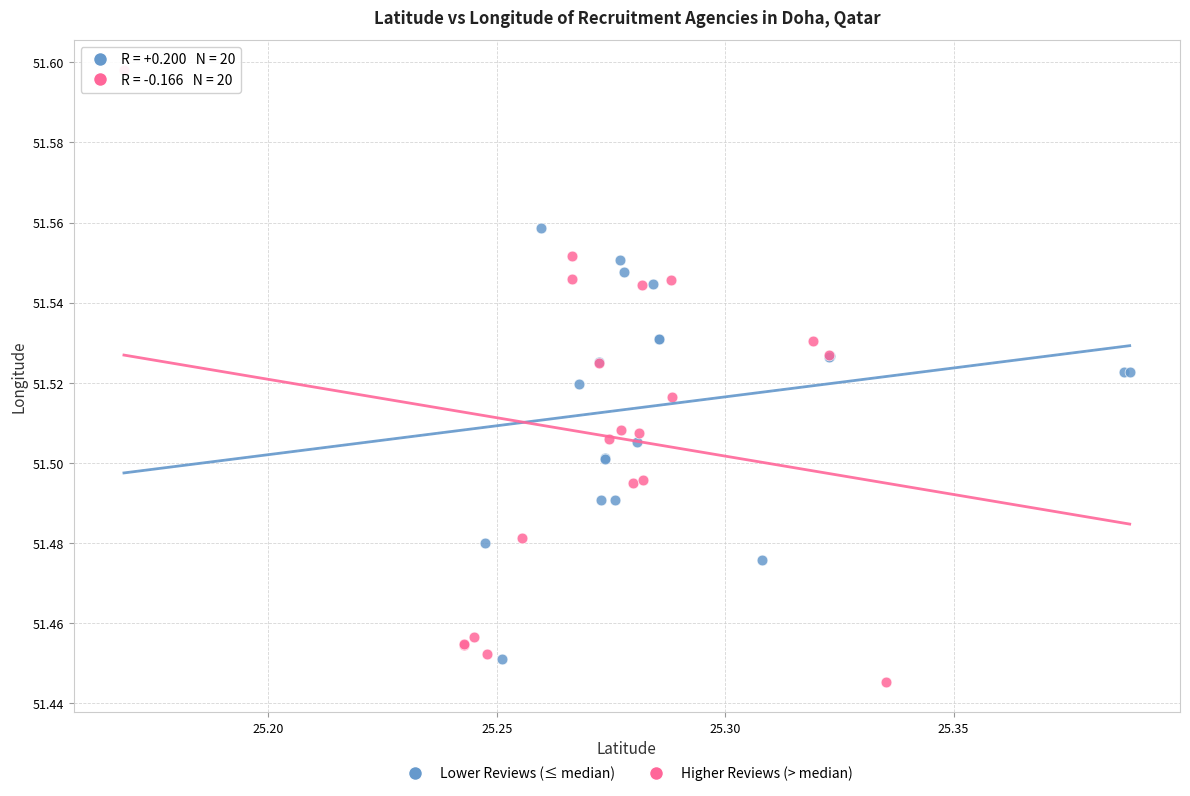

What are all the series names shown in the legend?

Lower Reviews (≤ median), Higher Reviews (> median)